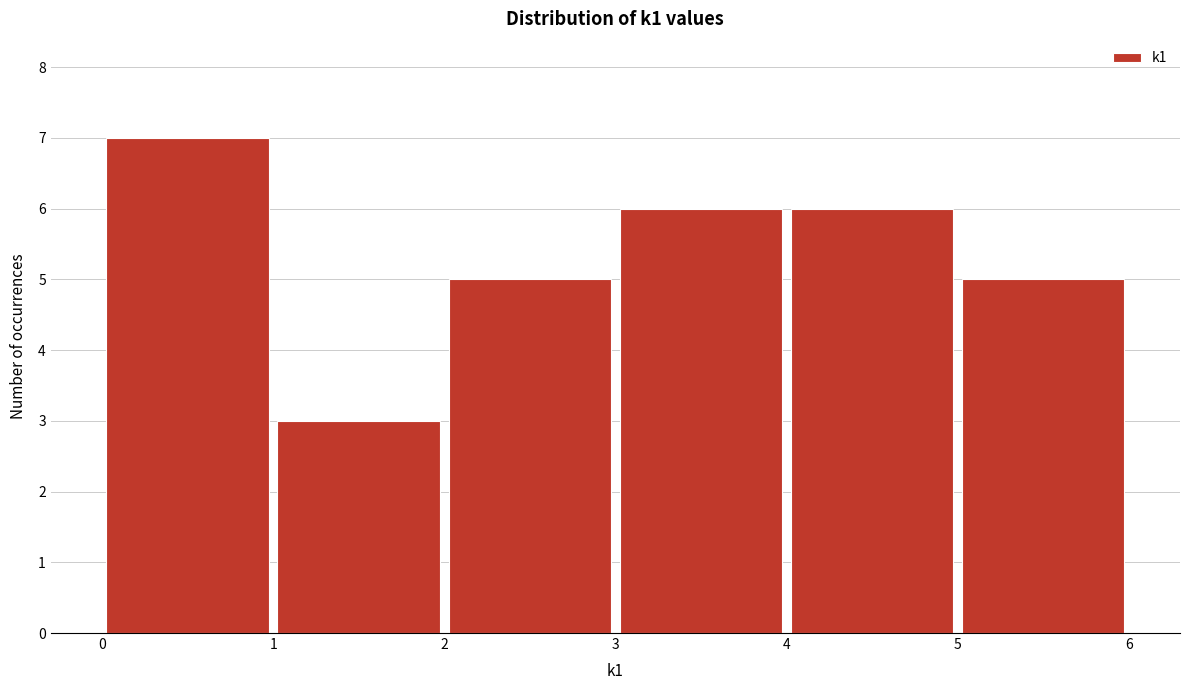

Reading left to right, transcribe this chart: for each bar, give the range it covers on the x-axis and its height. The values are not printed on the chart, so give them approximately, as read against the axis.

0 to 1: 7
1 to 2: 3
2 to 3: 5
3 to 4: 6
4 to 5: 6
5 to 6: 5